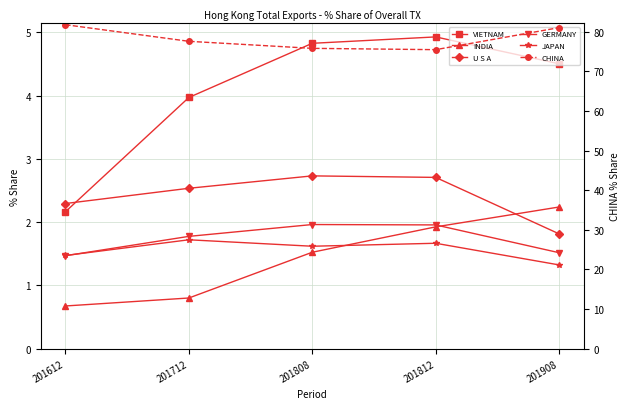

Which series has the largest range (max minus min)?

CHINA